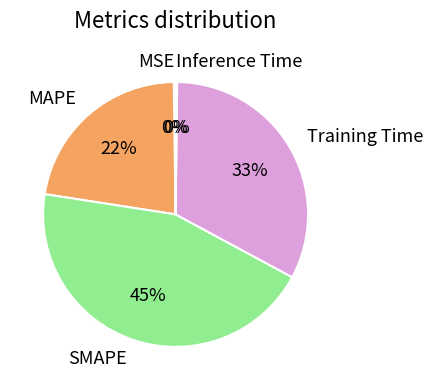

Which has a higher value, SMAPE or Training Time?

SMAPE